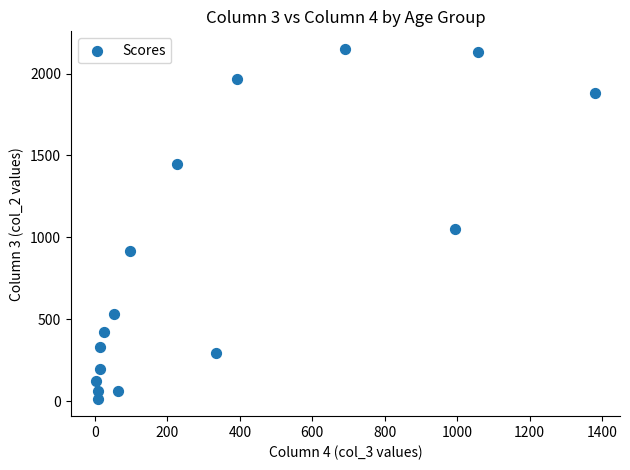

What is the range of X values (max minus min)?

1379